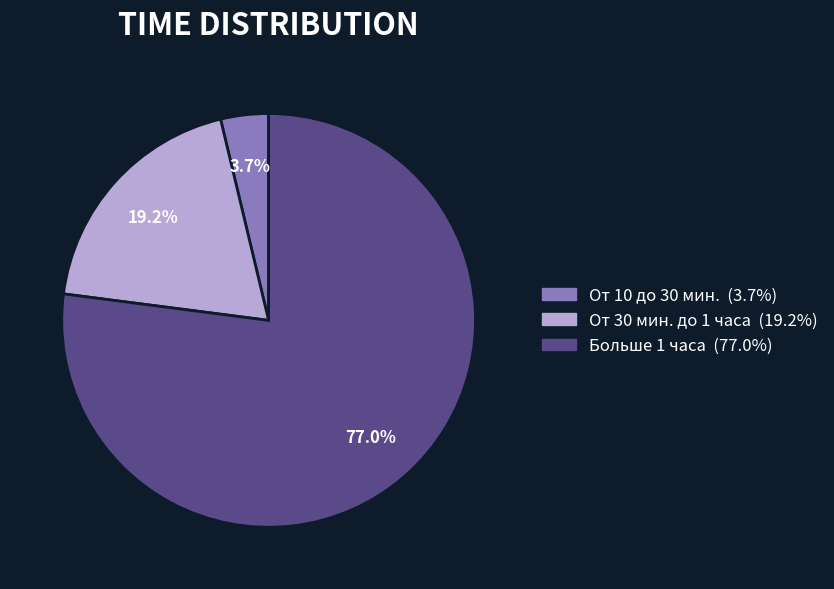

Which category has the smallest portion of the pie?

От 10 до 30 мин.